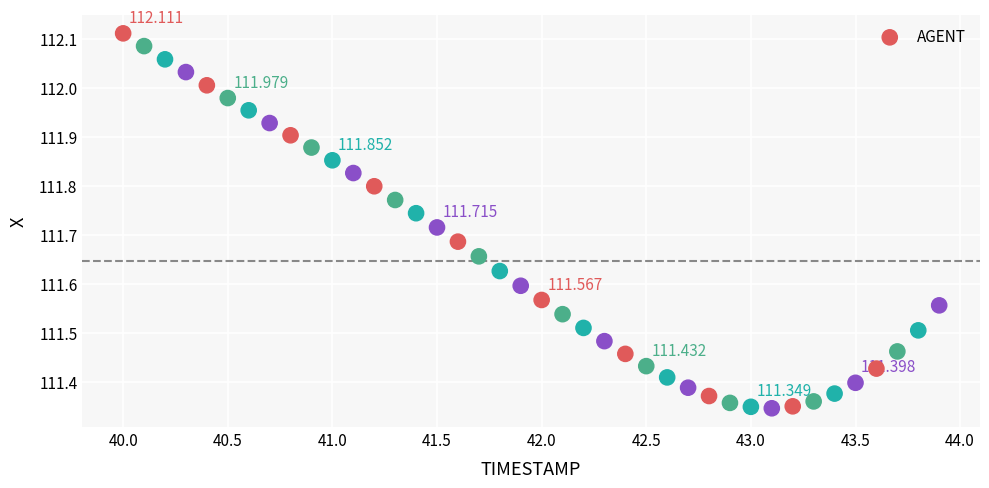

How many points are shown in the scatter plot?

40